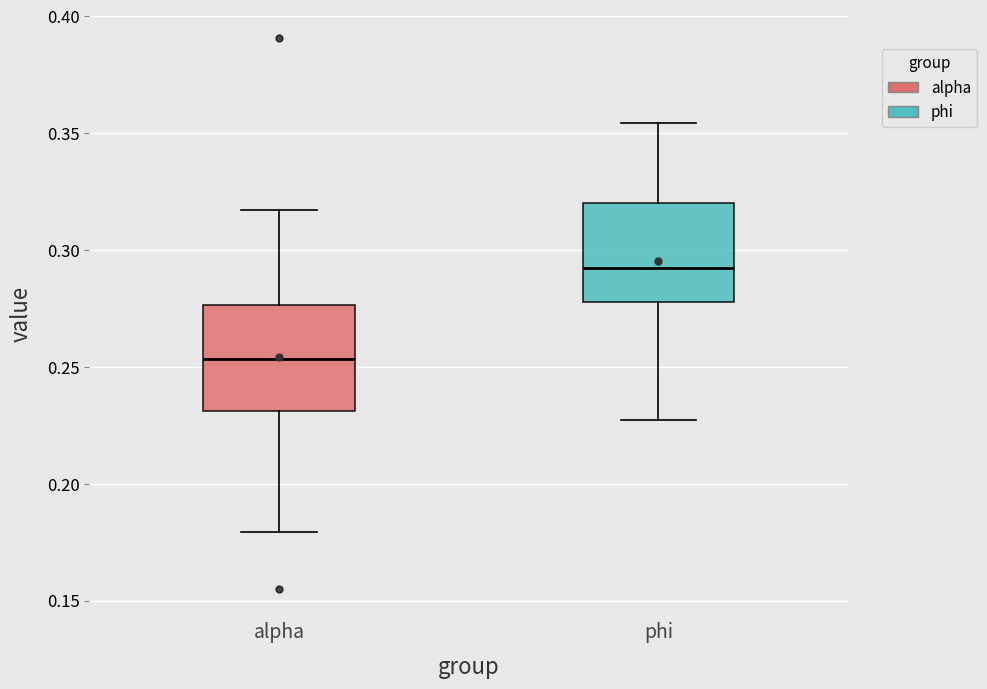

Which box's median line is the lowest?

alpha